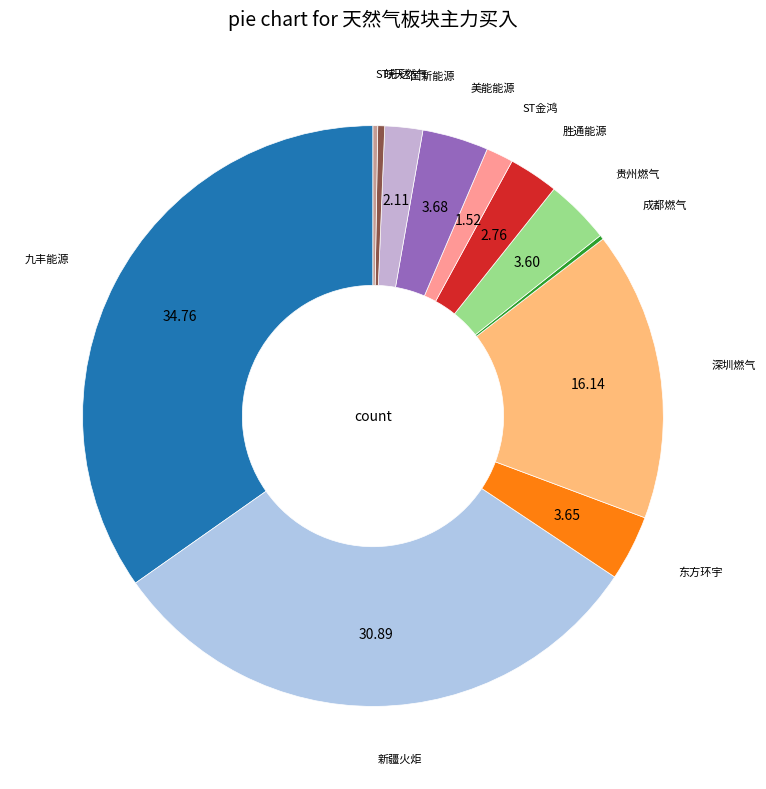

Combined, do 美能能源 and 东方环宇 account for over 50%?

No